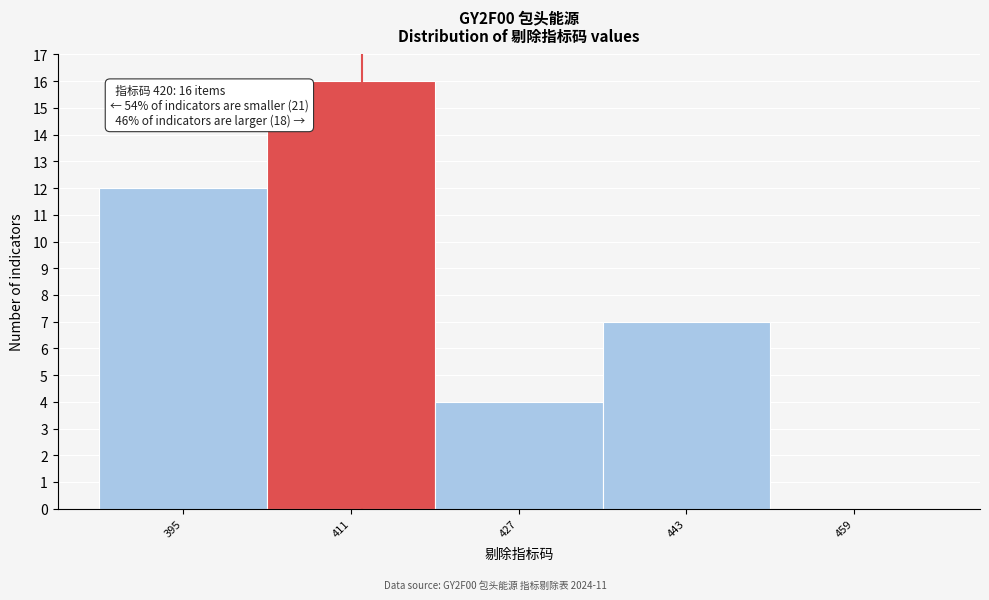

Reading left to right, extract all data points from this chart.

395=12	411=16	427=4	443=7	459=0